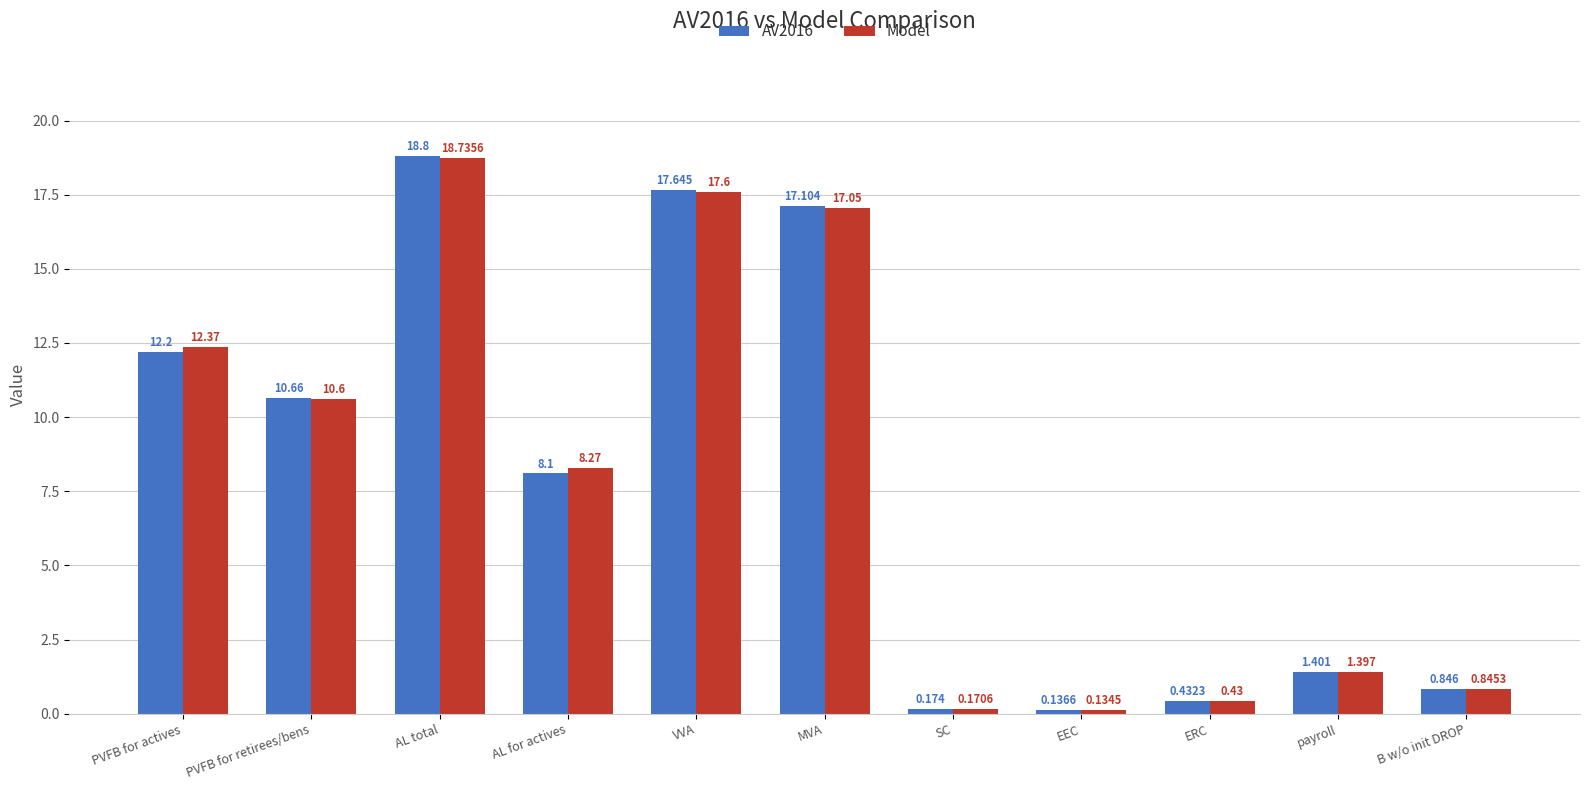

Between PVFB for retirees/bens and SC, which series saw the biggest shift?

AV2016